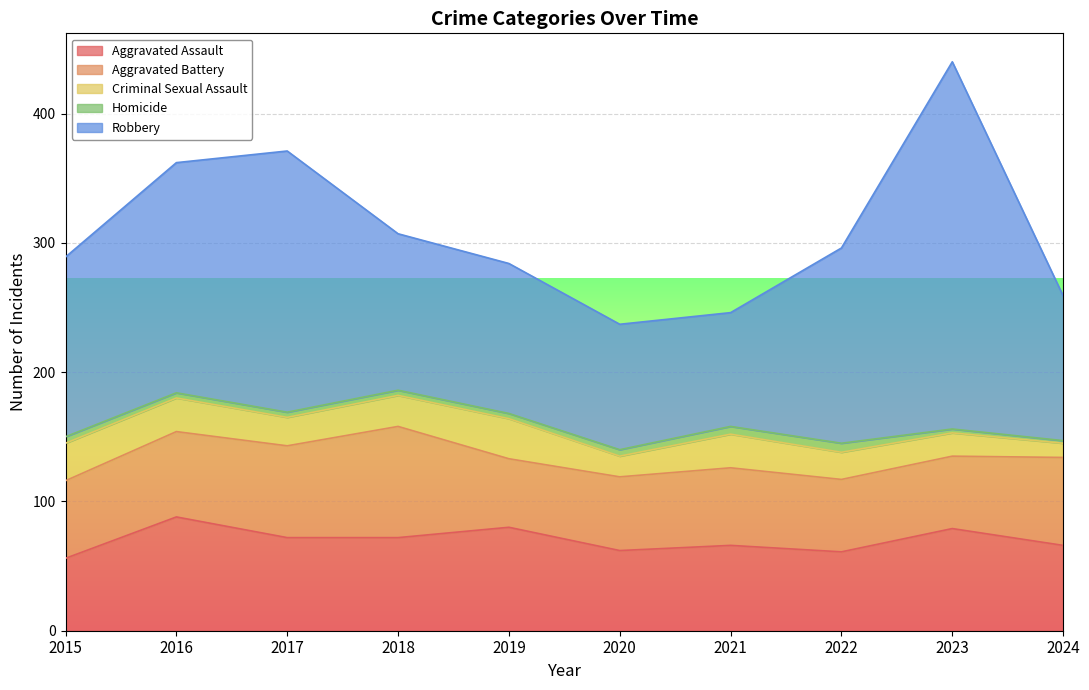

Reading left to right, list all the values displayed in this chart.

Aggravated Assault: 56	88	72	72	80	62	66	61	79	66
Aggravated Battery: 60	66	71	86	53	57	60	56	56	68
Criminal Sexual Assault: 29	26	22	24	31	16	26	21	18	11
Homicide: 5	4	4	4	4	5	6	7	3	2
Robbery: 139	178	202	121	116	97	88	151	284	112